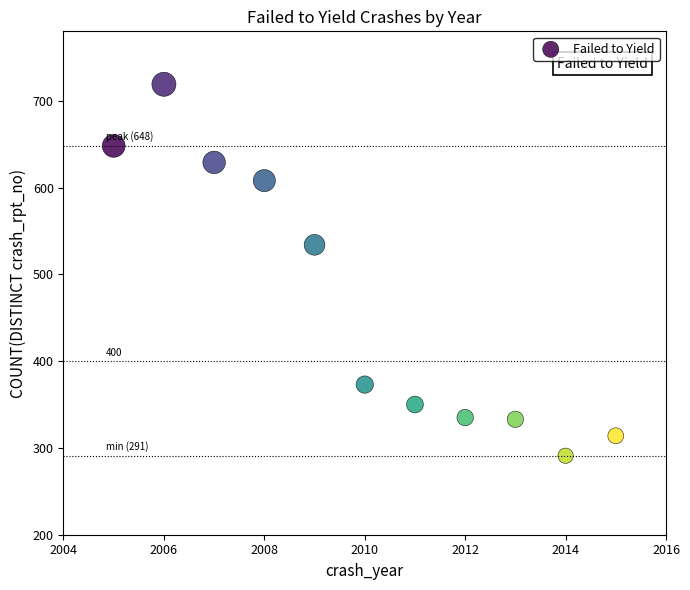

What Y value in the scatter plot is closest to 505?

534